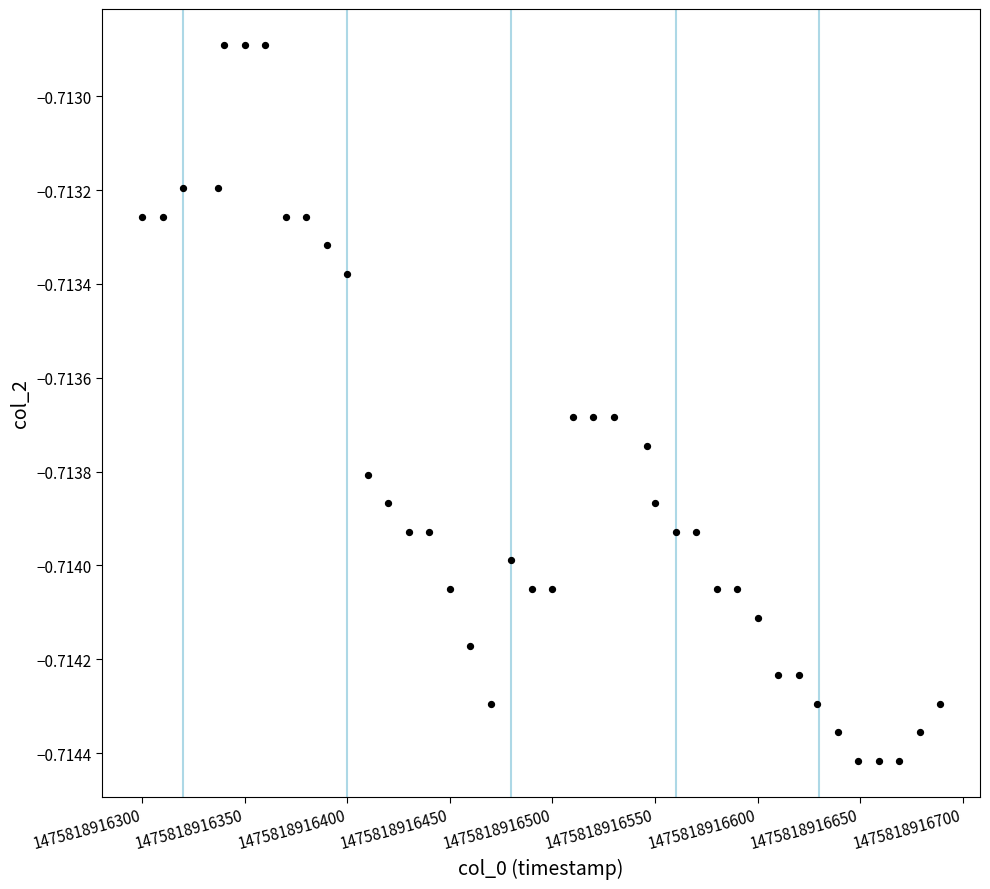

How many points are shown in the scatter plot?

40